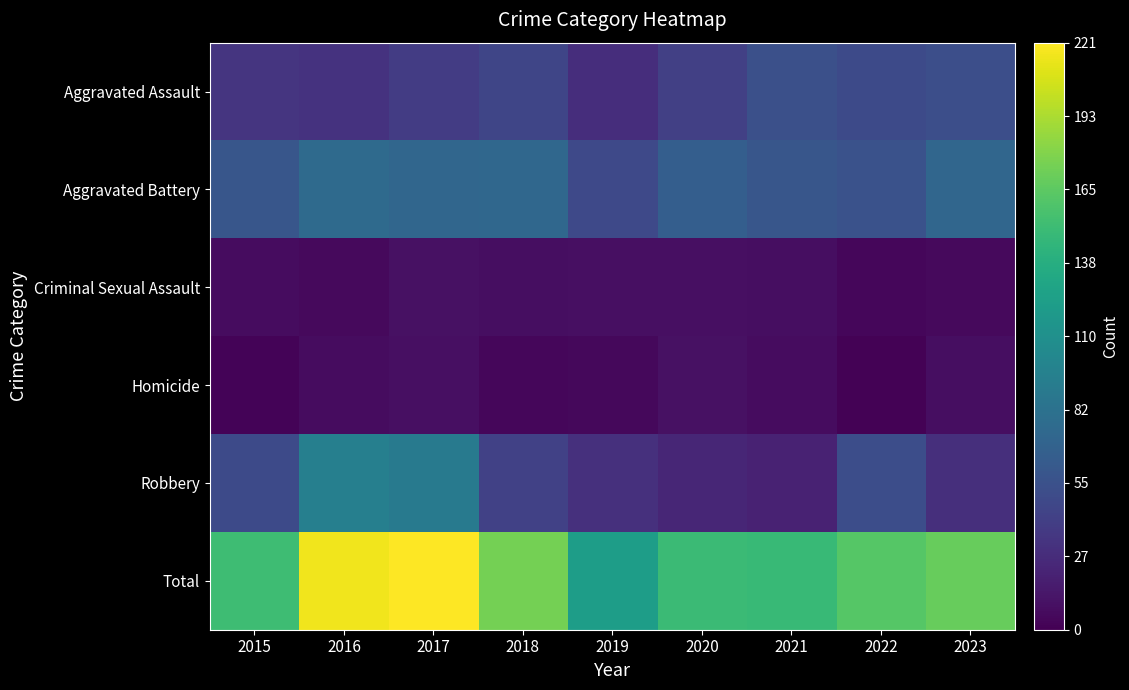

Which series has the largest total across all categories?

Total